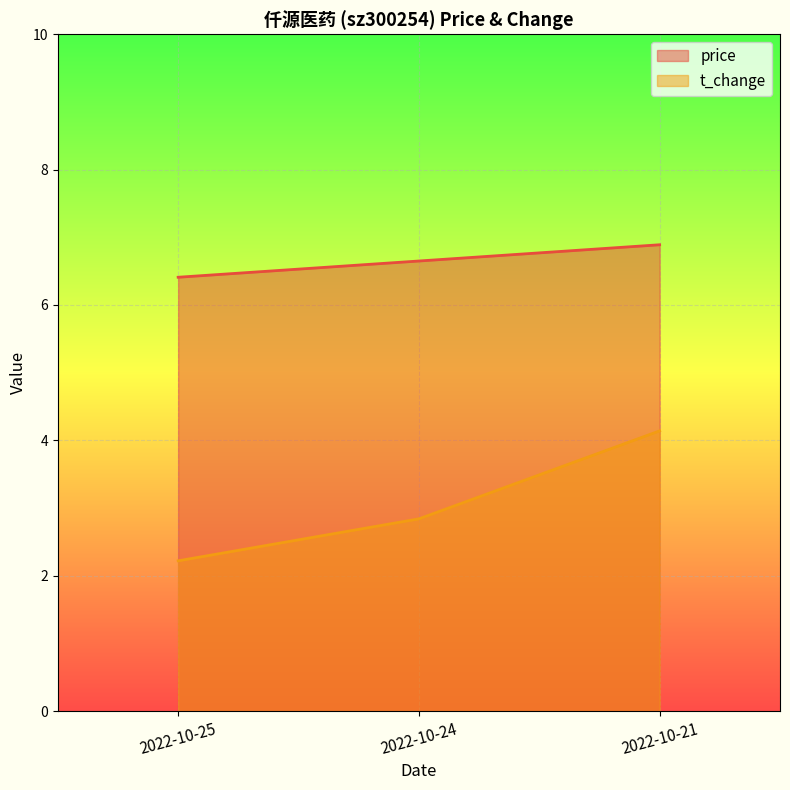

Does the chart display data point markers on the line(s)?

No